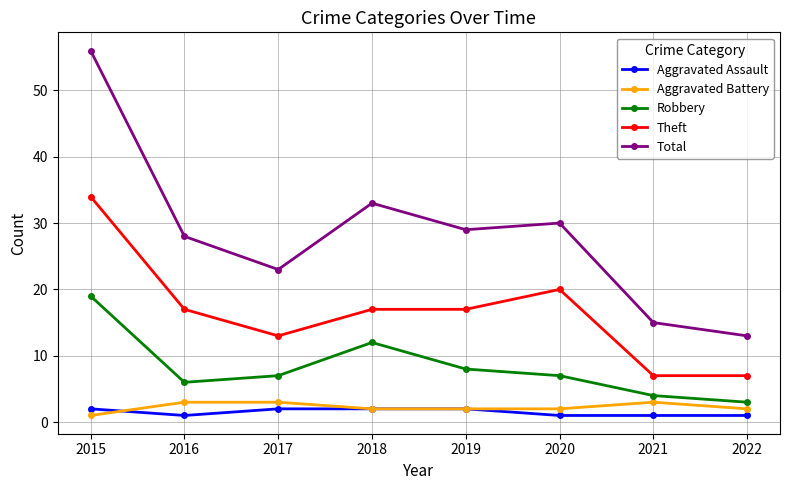

True or false: Theft has a value of 30 at 2019.

False